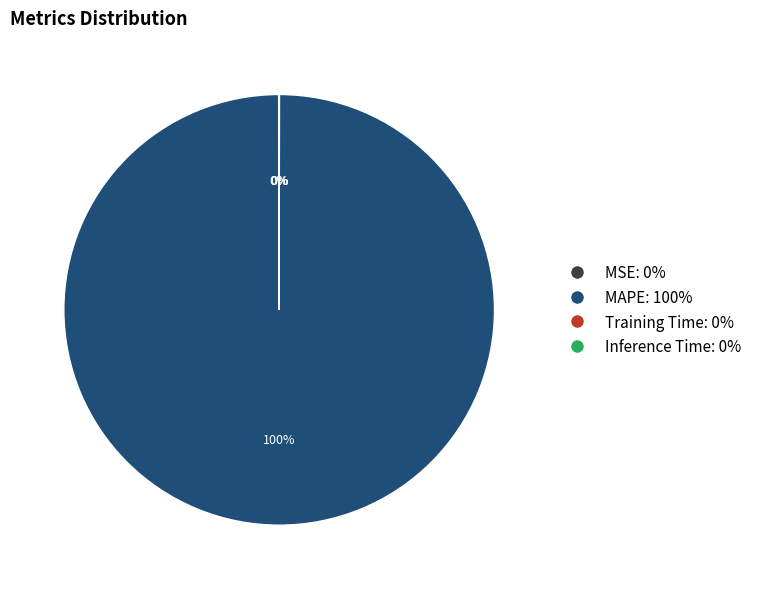

Is there a majority slice in this chart?

Yes